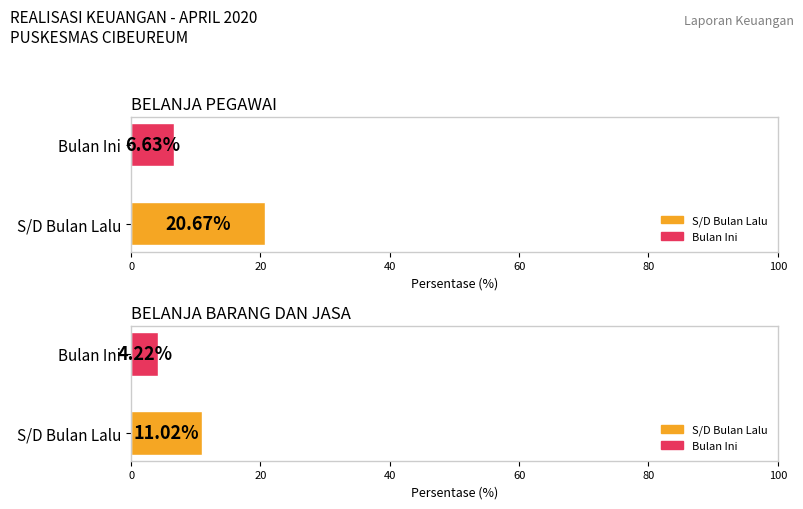

At which category is the sum across all series the highest?

BELANJA PEGAWAI